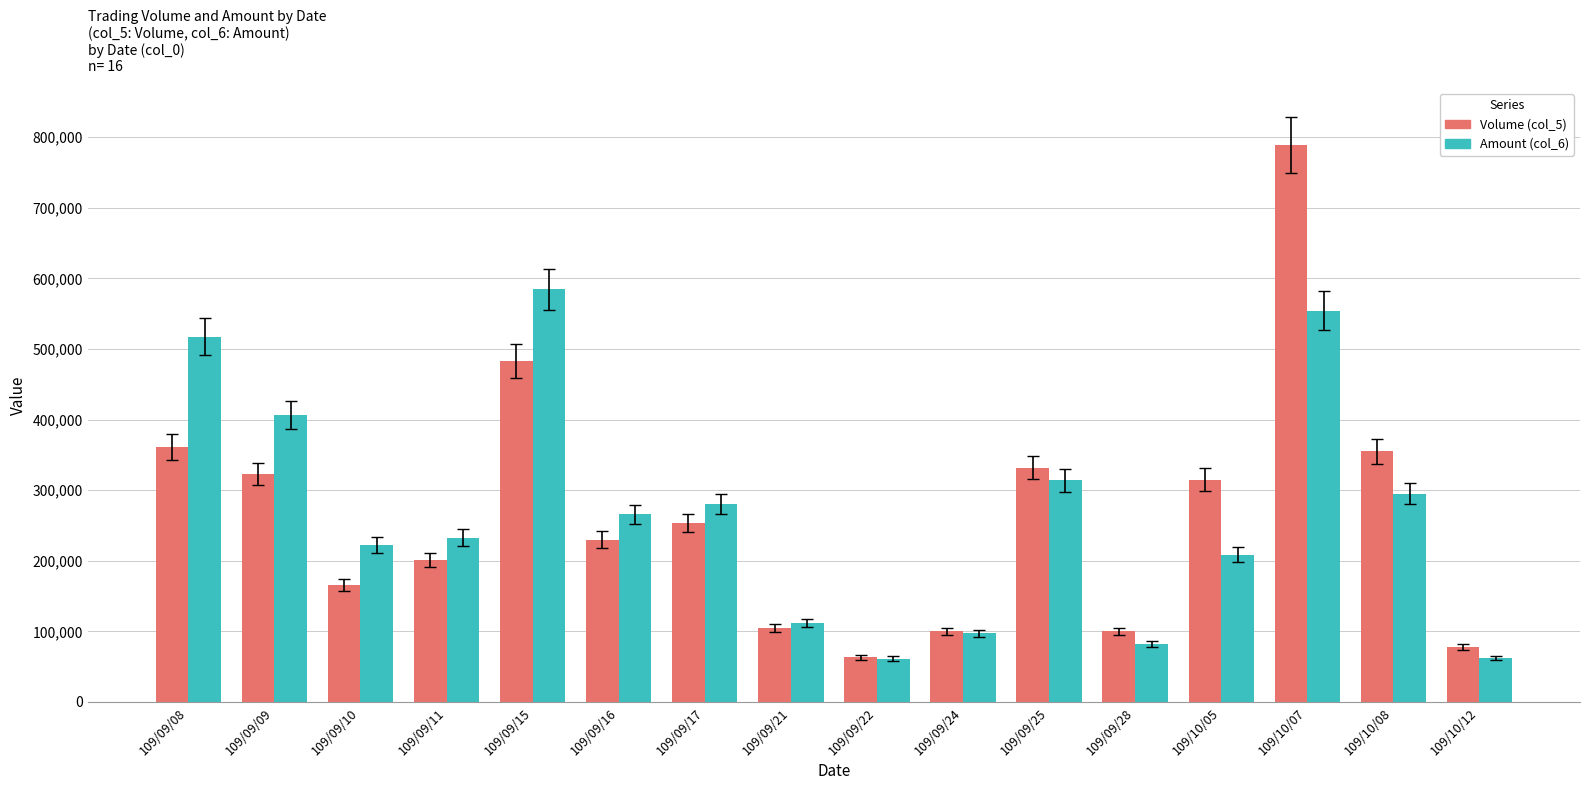

Is the value of Amount (col_6) at 109/09/08 greater than the value of Volume (col_5) at 109/10/07?

No